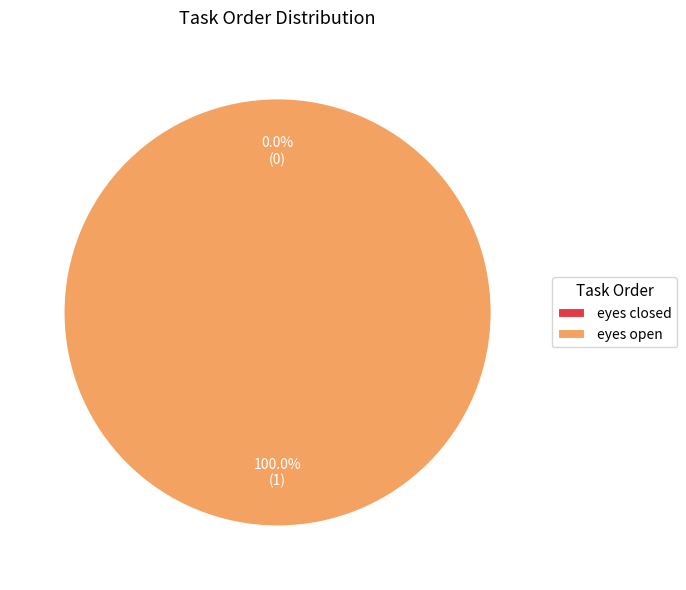

To the nearest percent, what is the difference between the eyes closed and eyes open slice percentages?

100%